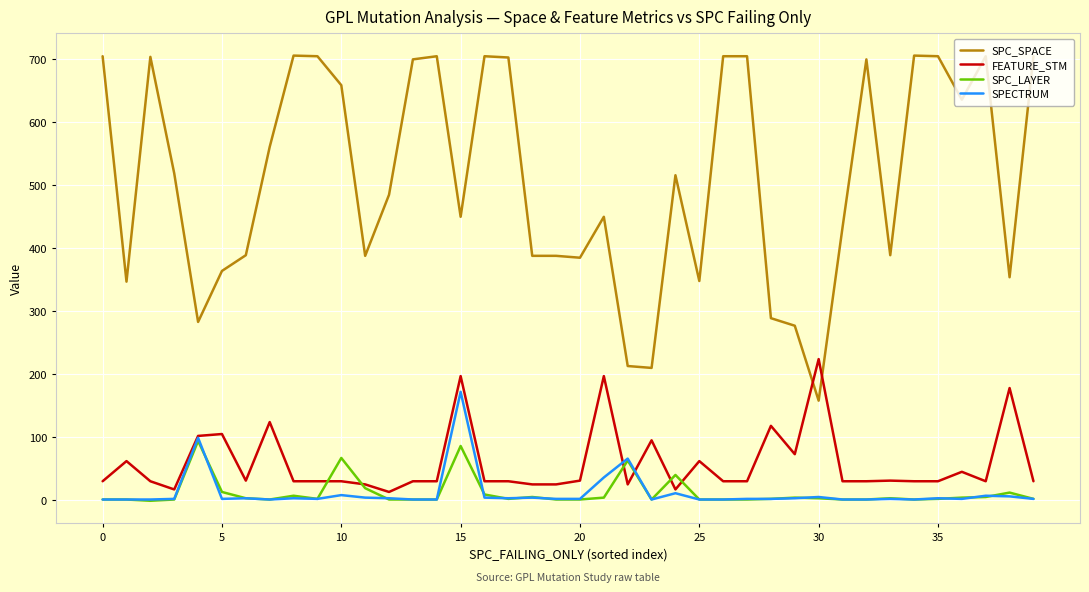

True or false: SPC_SPACE and SPC_LAYER intersect in this chart.

False